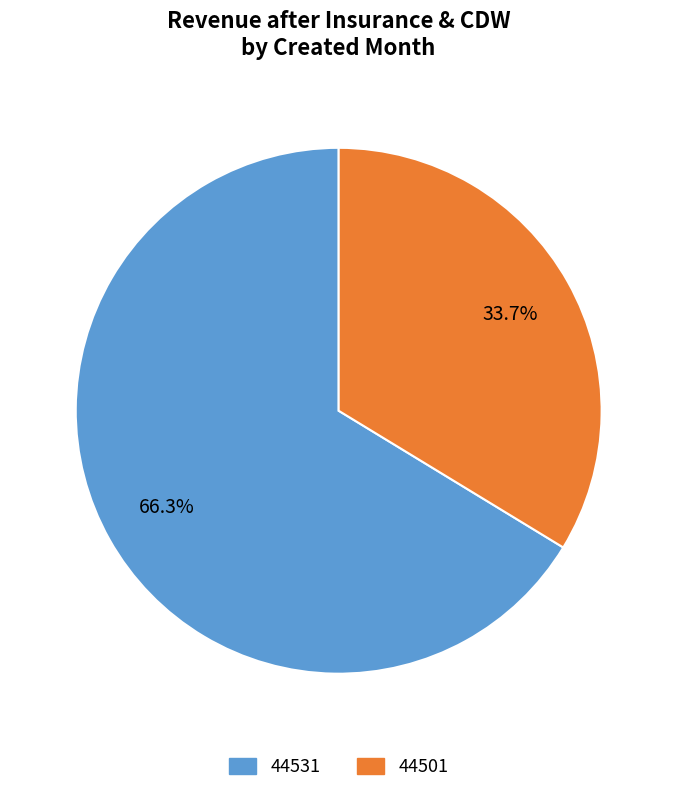

Which category has the smallest portion of the pie?

44501